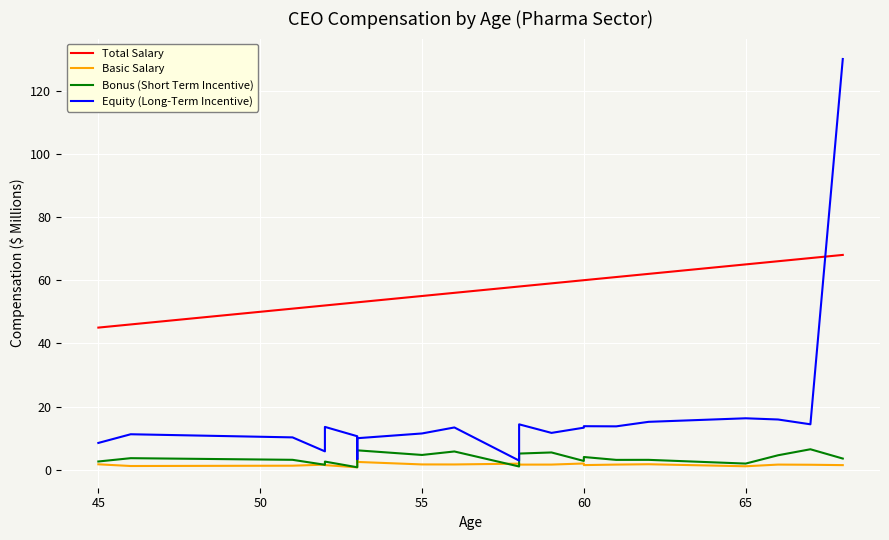

How many categories are shown in the chart?

21